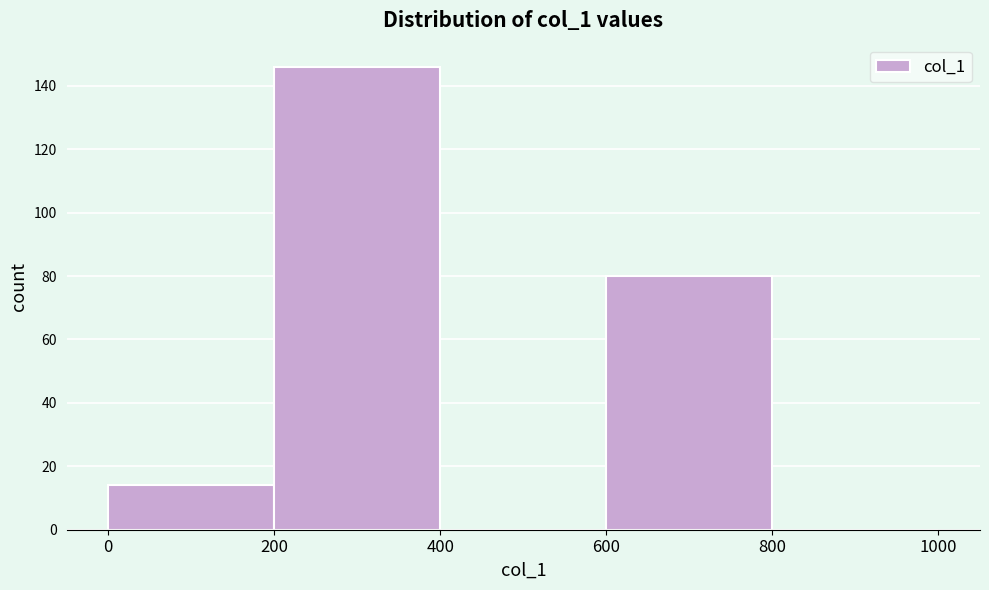

Reading left to right, transcribe this chart: for each bar, give the range it covers on the x-axis and its height. The values are not printed on the chart, so give them approximately, as read against the axis.

0 to 200: 14
200 to 400: 146
400 to 600: 0
600 to 800: 80
800 to 1000: 0